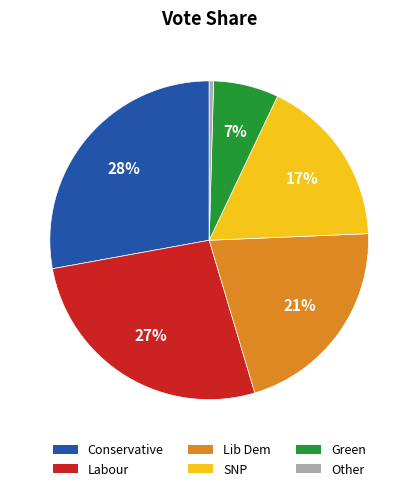

How many segments does this pie chart have?

6